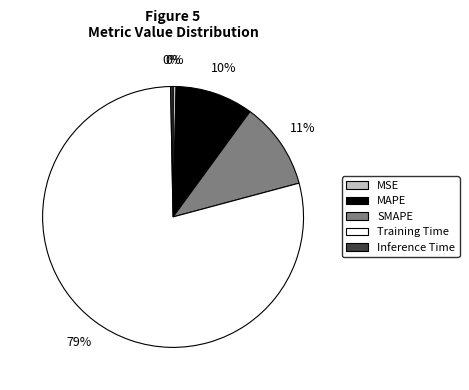

Do Training Time and SMAPE together represent more than half of the pie?

Yes